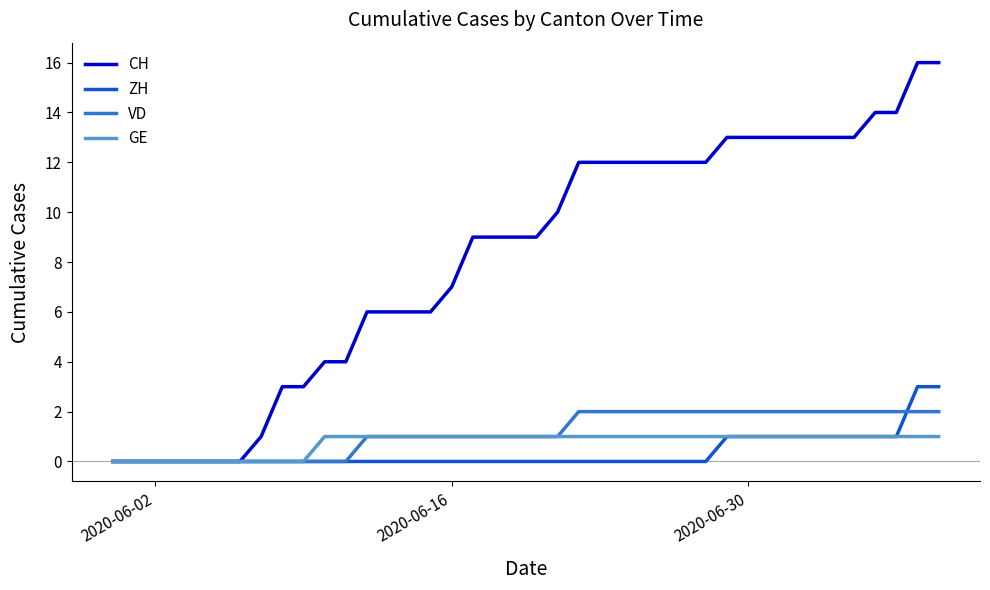

Which series has the largest total across all categories?

CH